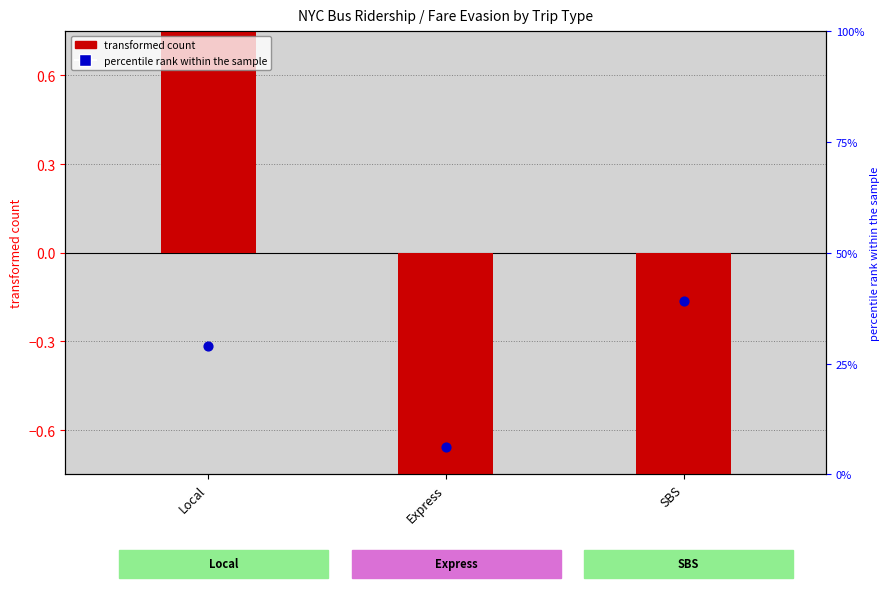

What are all the series names shown in the legend?

transformed count, percentile rank within the sample